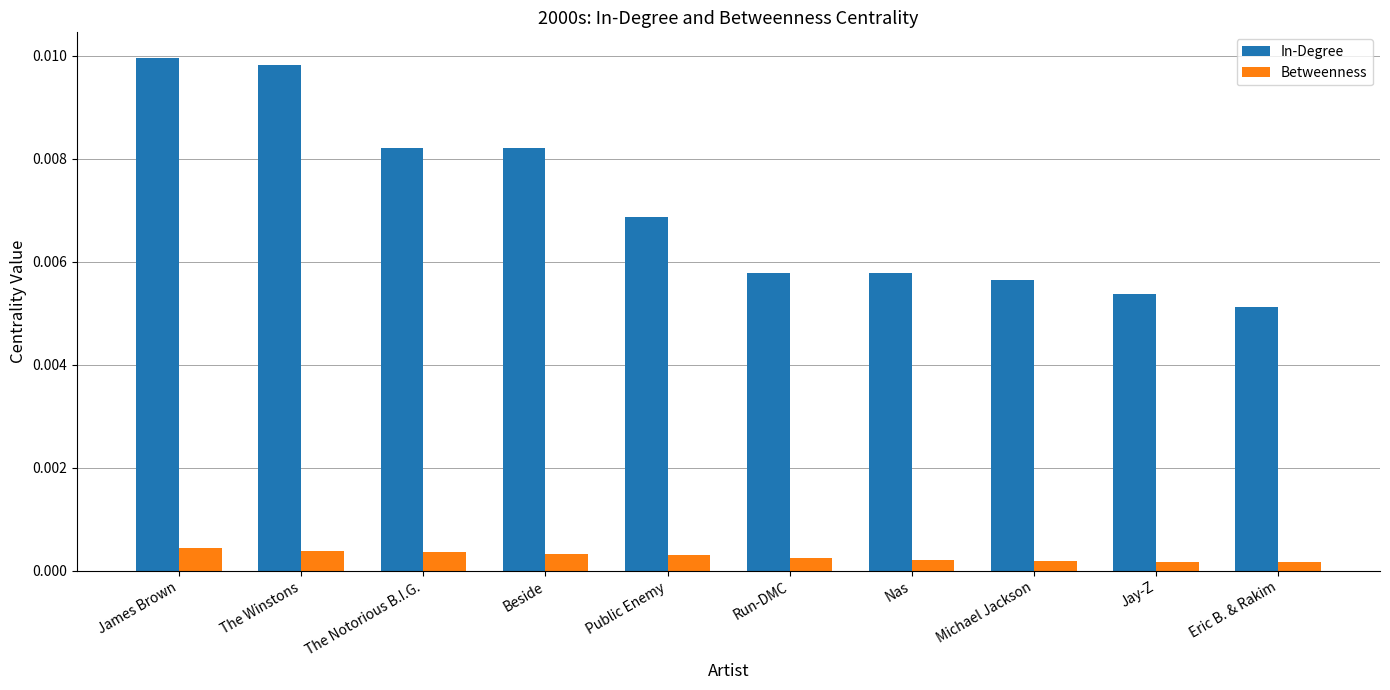

At which category does the chart reach its peak across all series?

James Brown